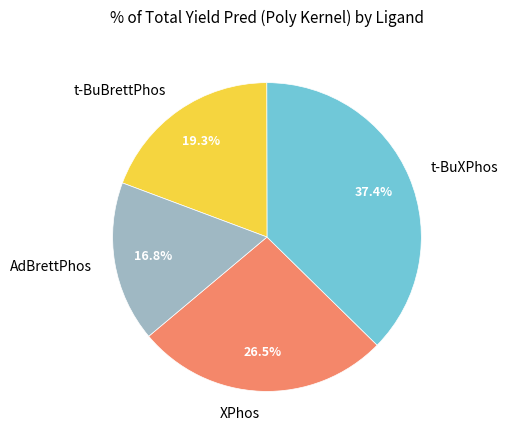

What is the ratio of the value at XPhos to the value at t-BuBrettPhos?

1.4